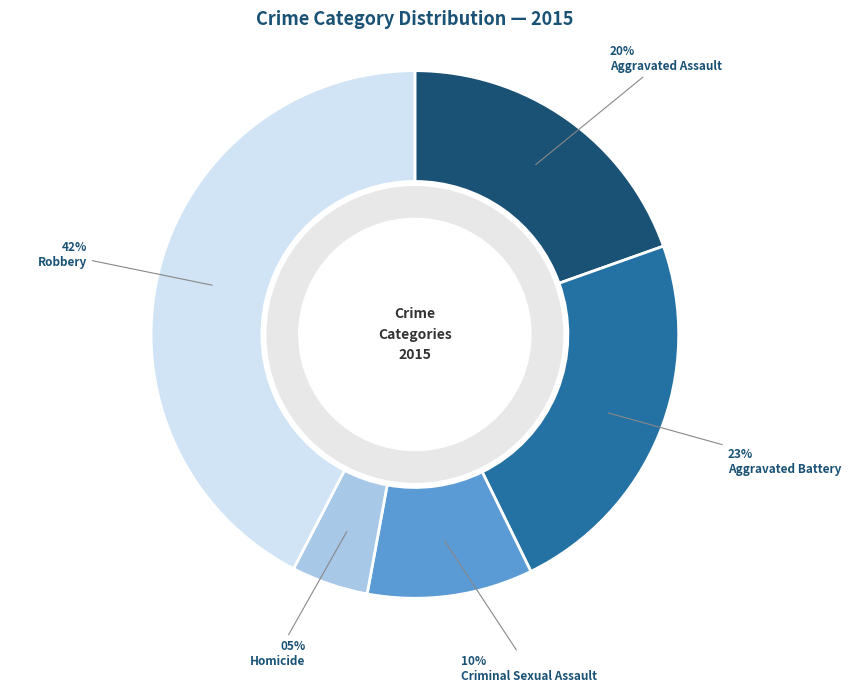

Between Criminal Sexual Assault and Homicide, which is larger?

Criminal Sexual Assault